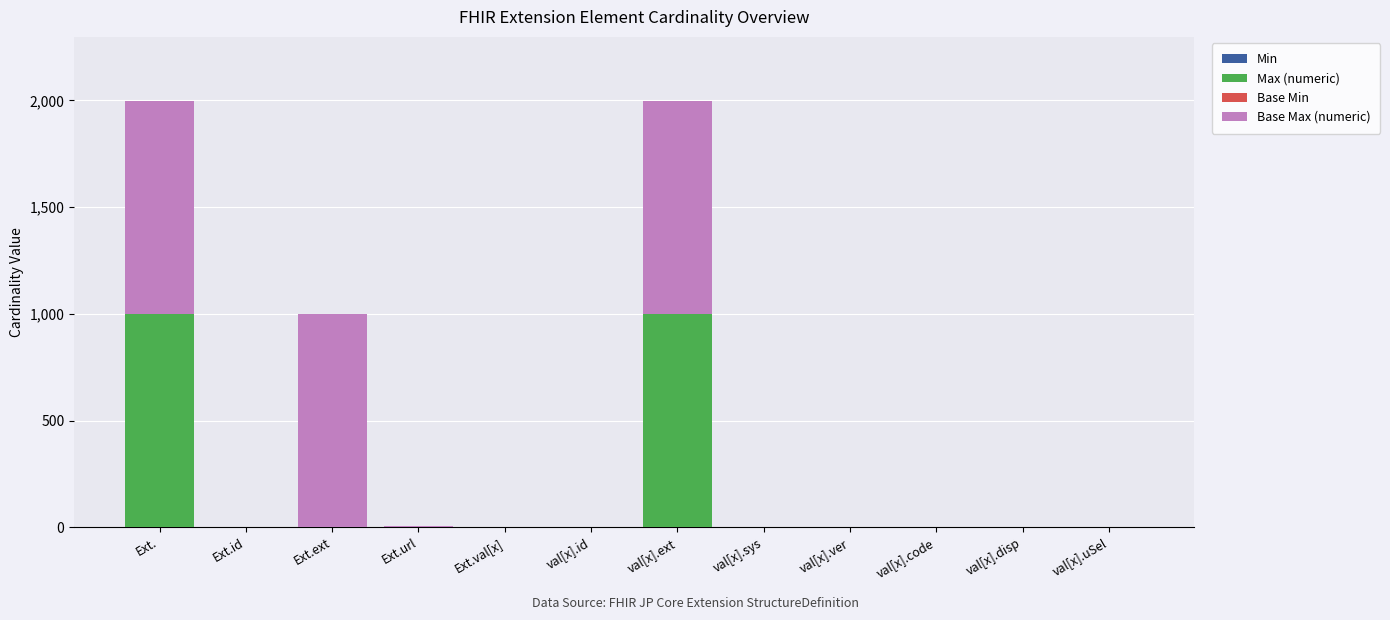

Where is Max (numeric) nearest to the value 499?

Ext.id